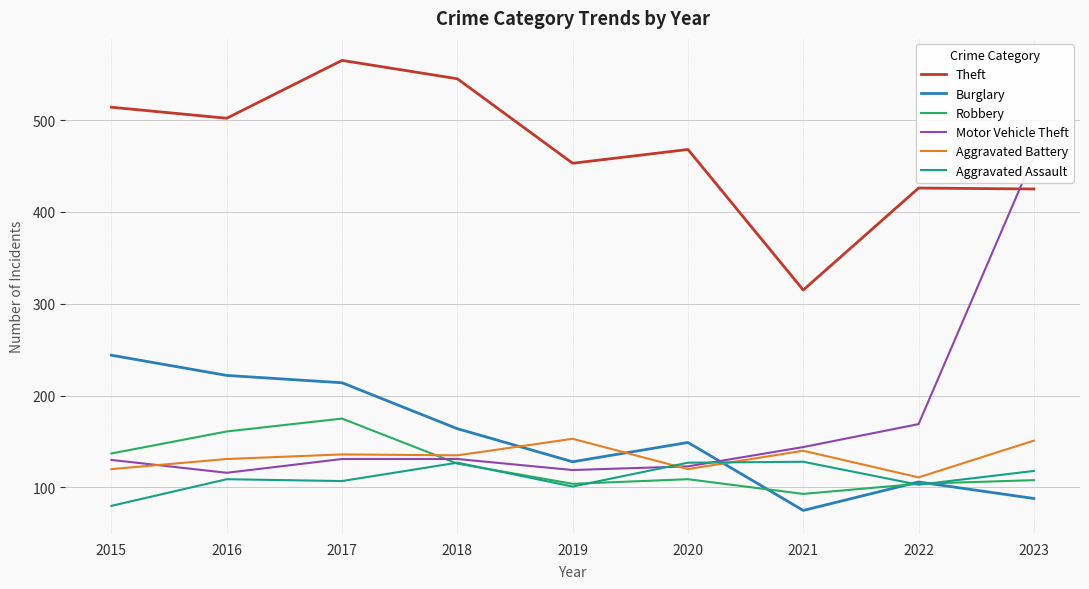

Which category has the lowest value across all series?

2021